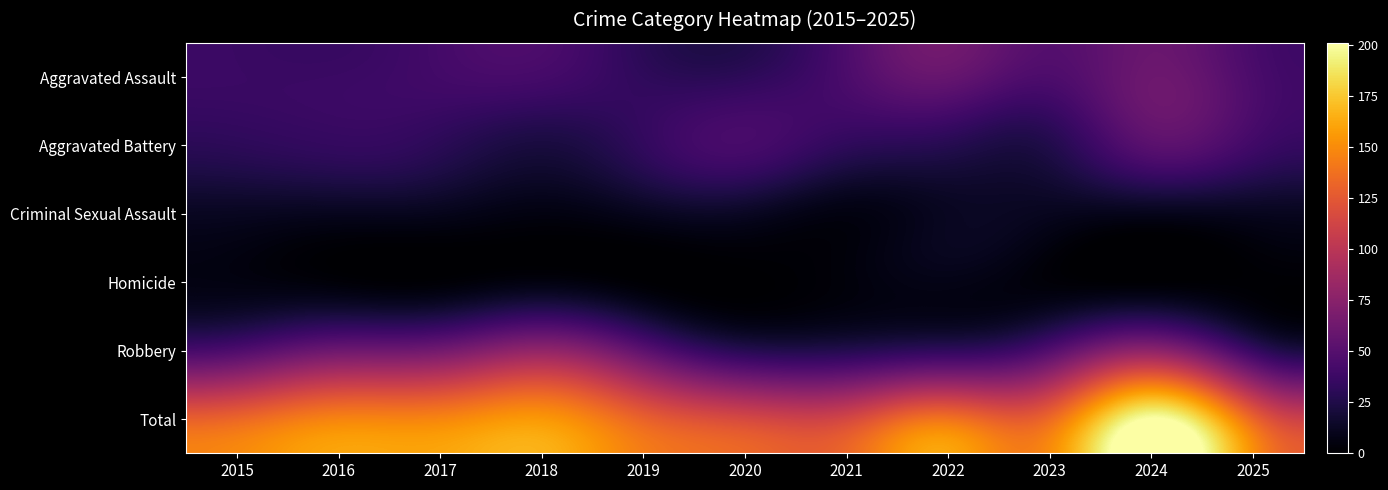

Which category has the lowest value across all series?

2020